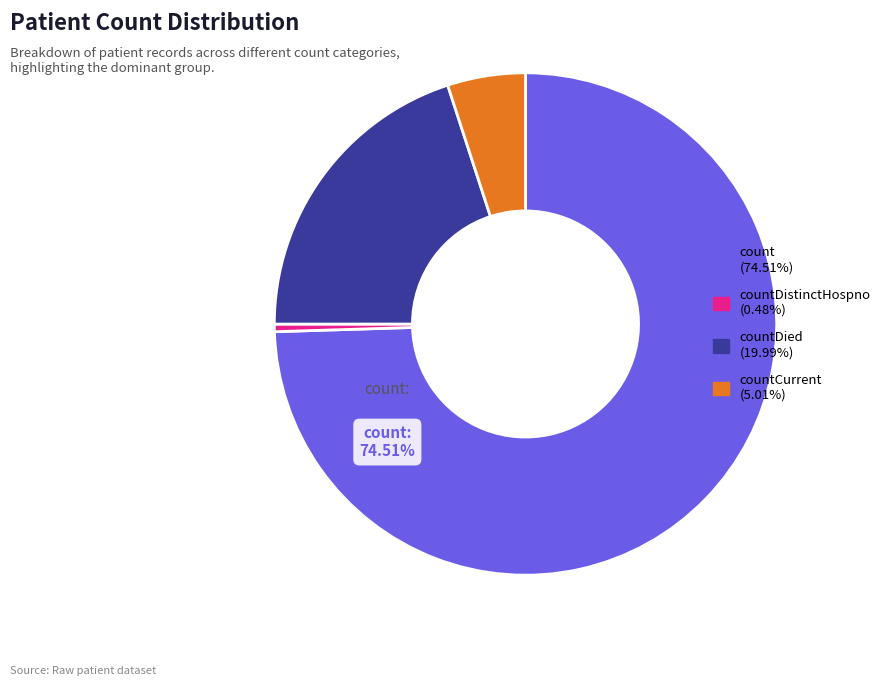

Does any single category account for the majority?

Yes